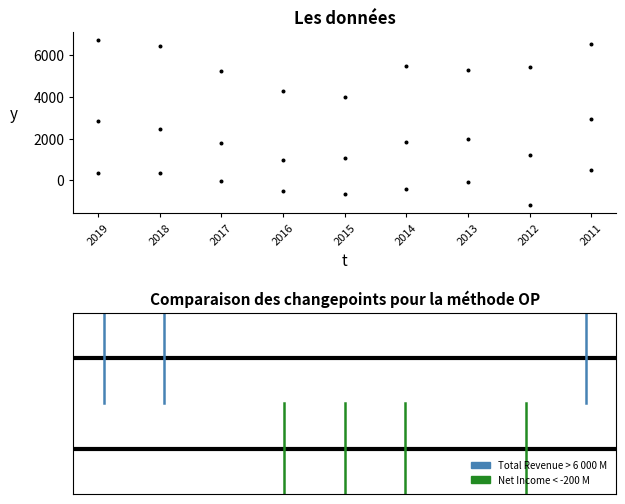

How many points are shown in the scatter plot?

27